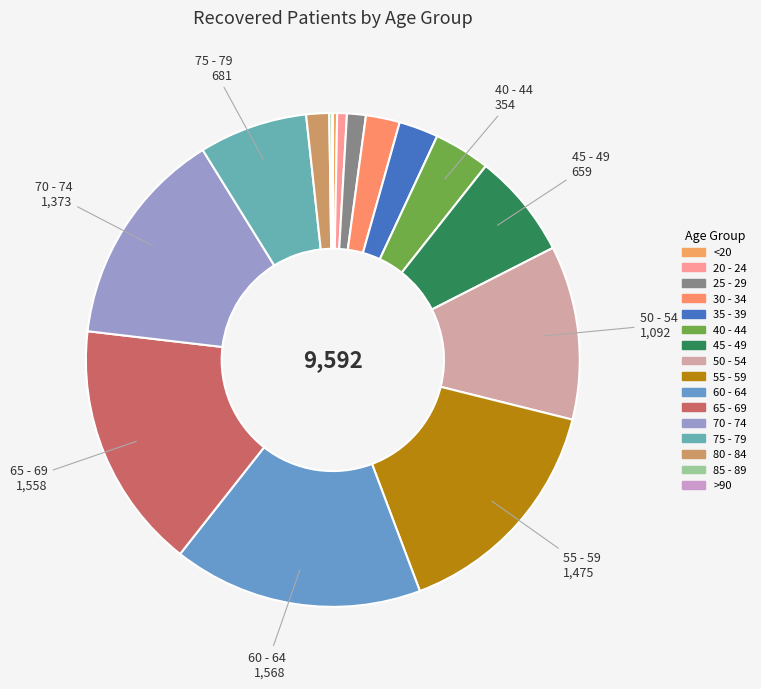

Which slice is the largest?

60 - 64